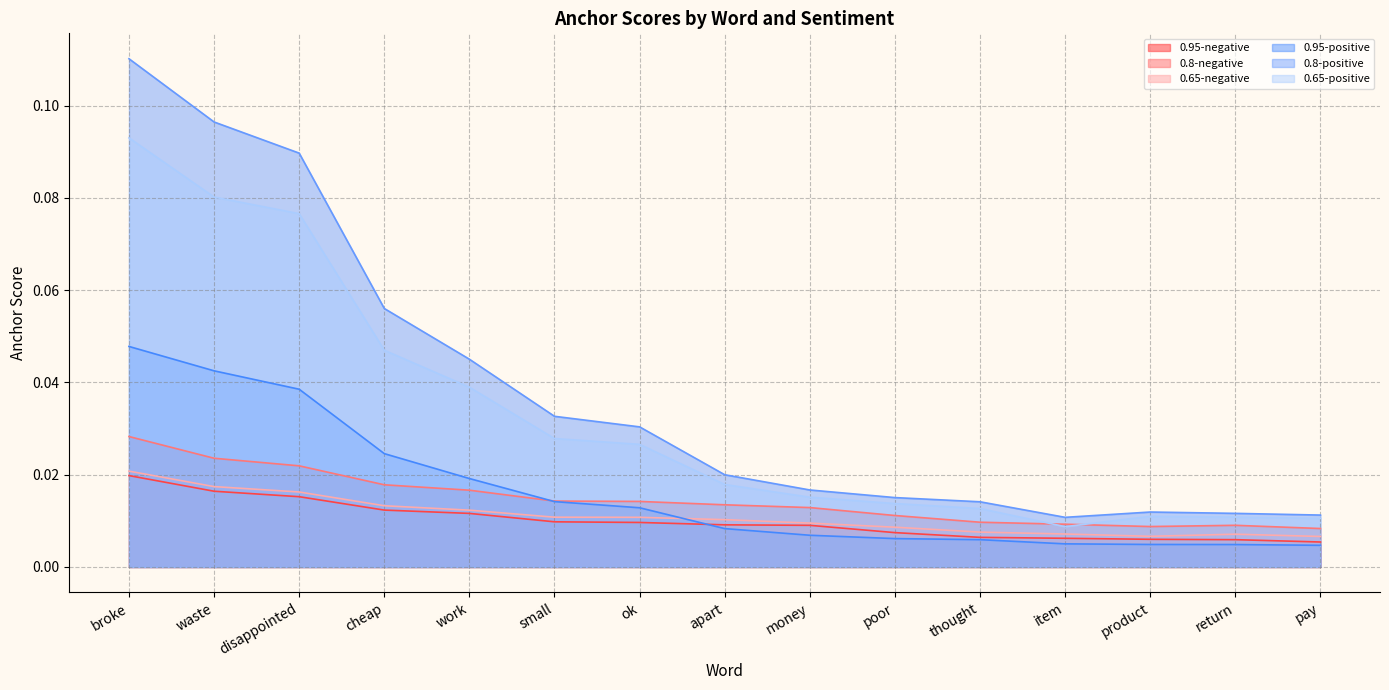

What are all the series names shown in the legend?

0.95-negative, 0.8-negative, 0.65-negative, 0.95-positive, 0.8-positive, 0.65-positive